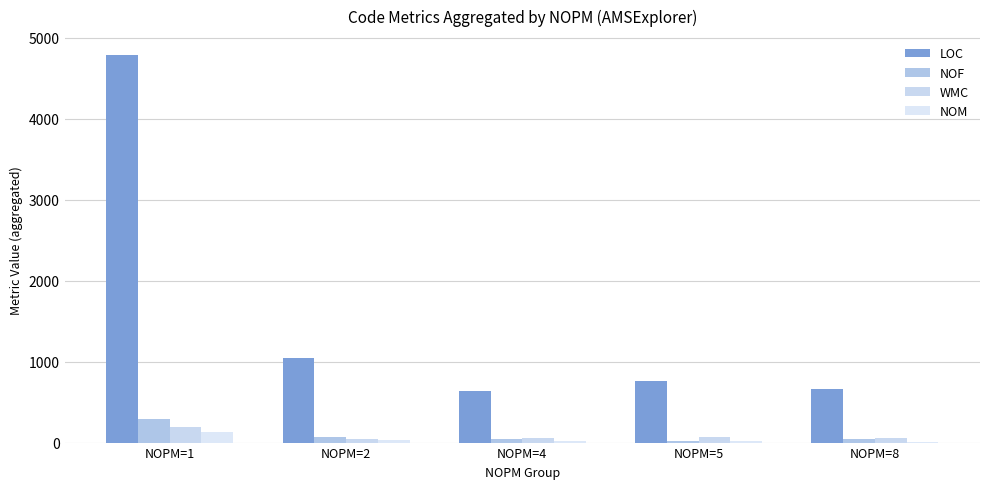

What is the difference between the second highest and second lowest values in the WMC series?

8